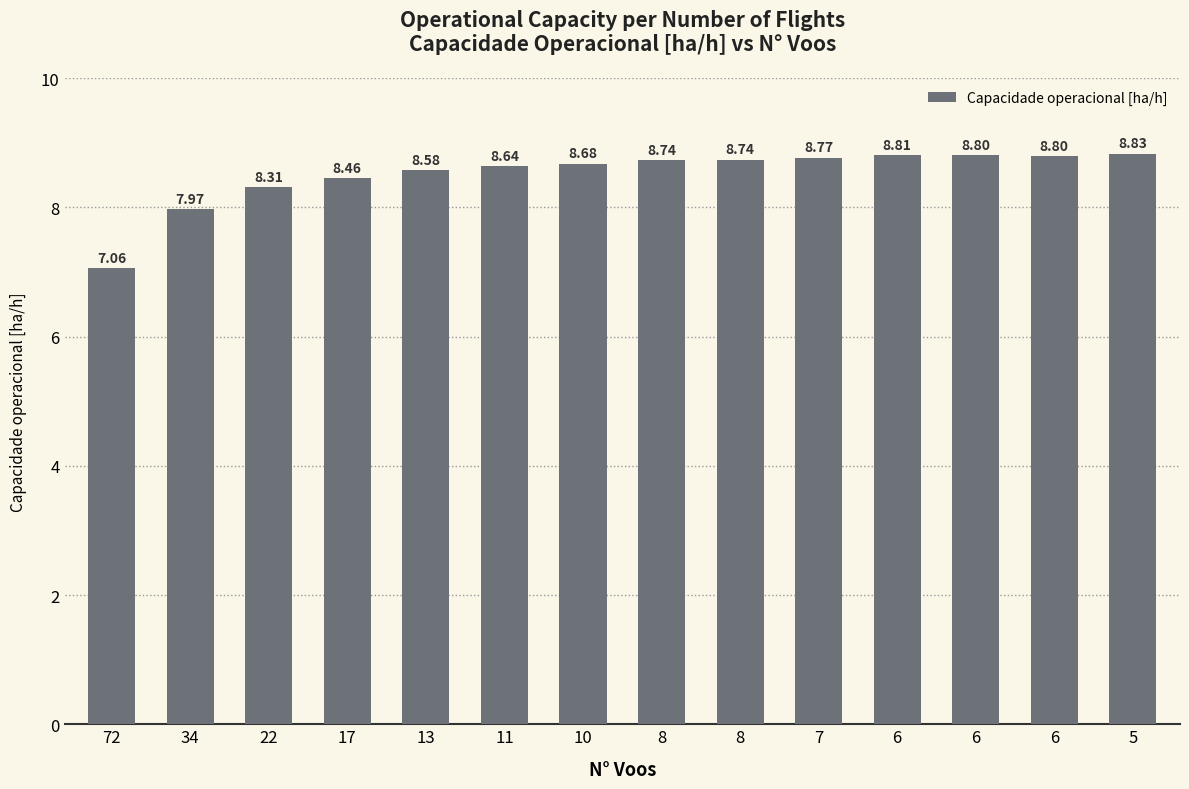

At which label is the value closest to 7?

72